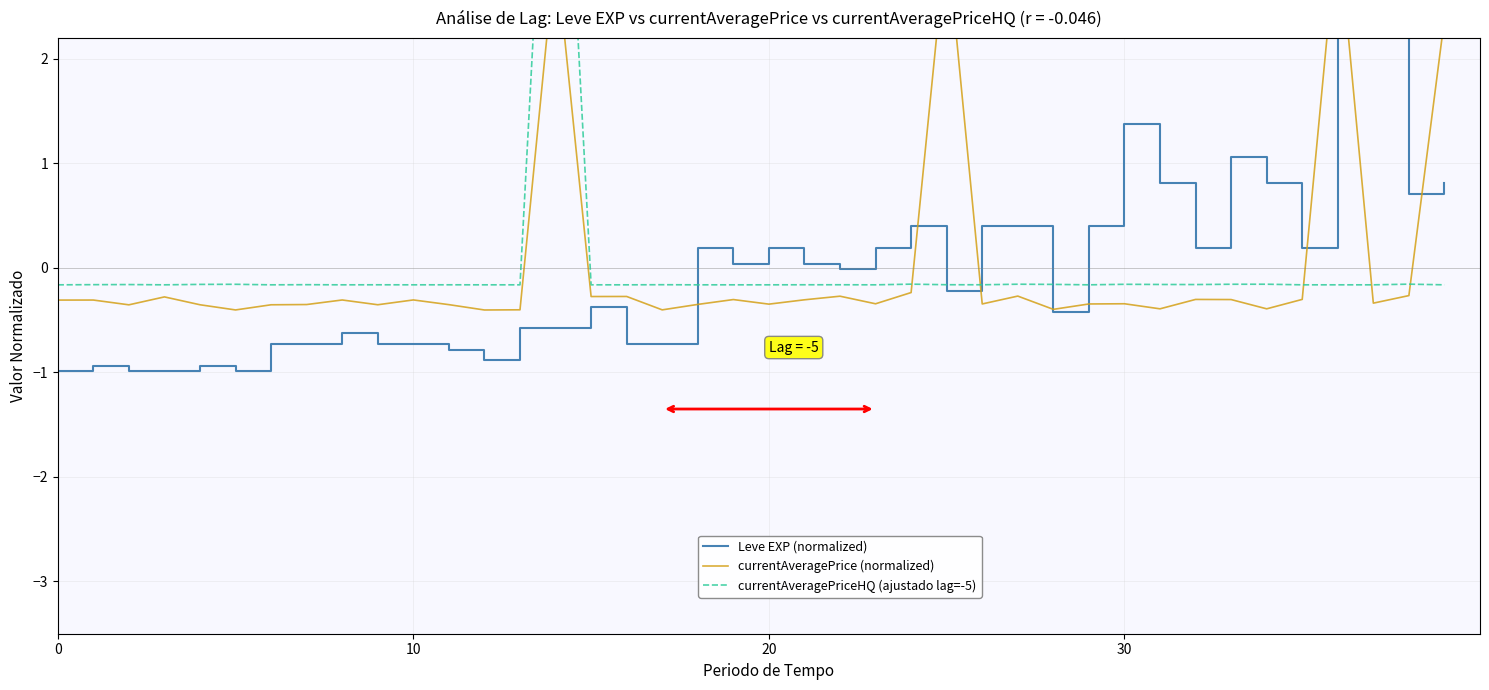

What is the difference between the maximum and minimum values in the Leve EXP (normalized) series?

5.0